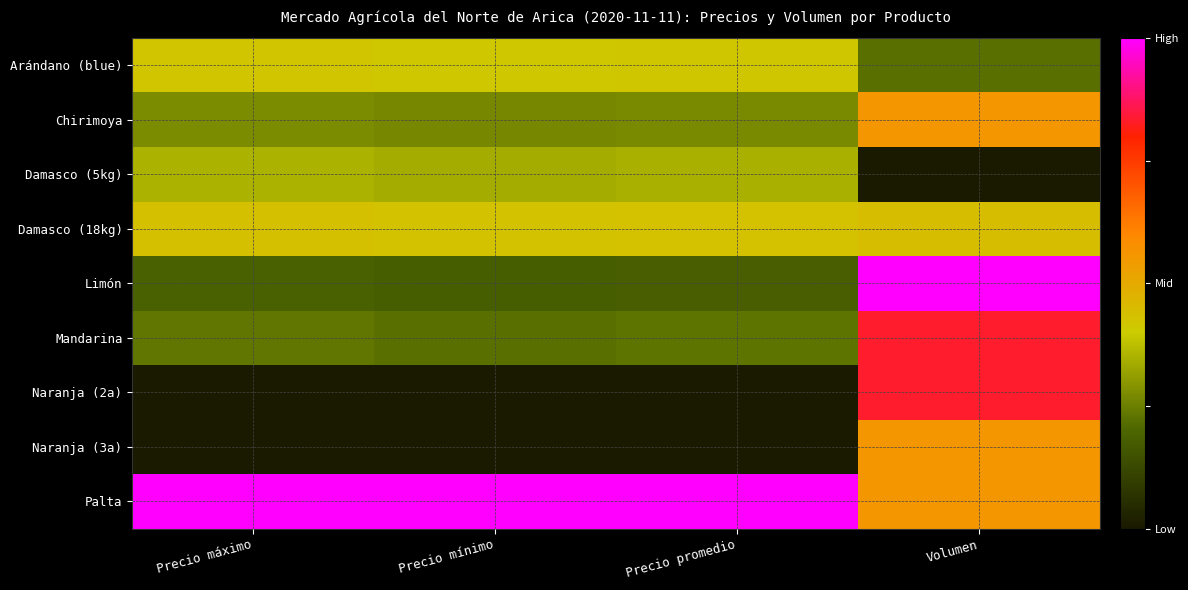

Which series has the largest total across all categories?

Palta